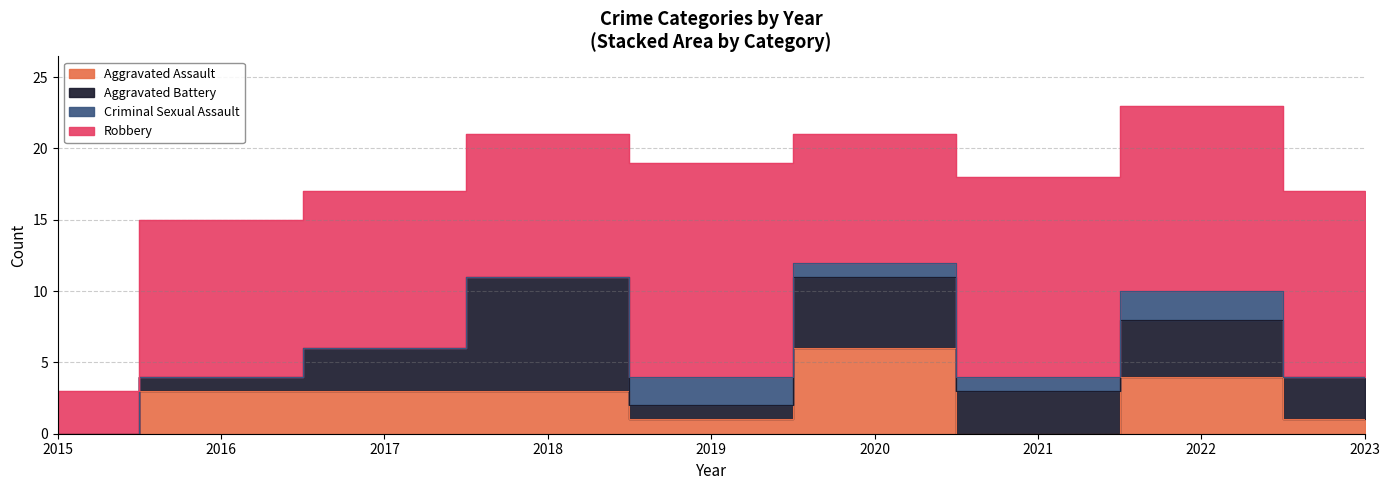

At which category is the sum across all series the highest?

2022